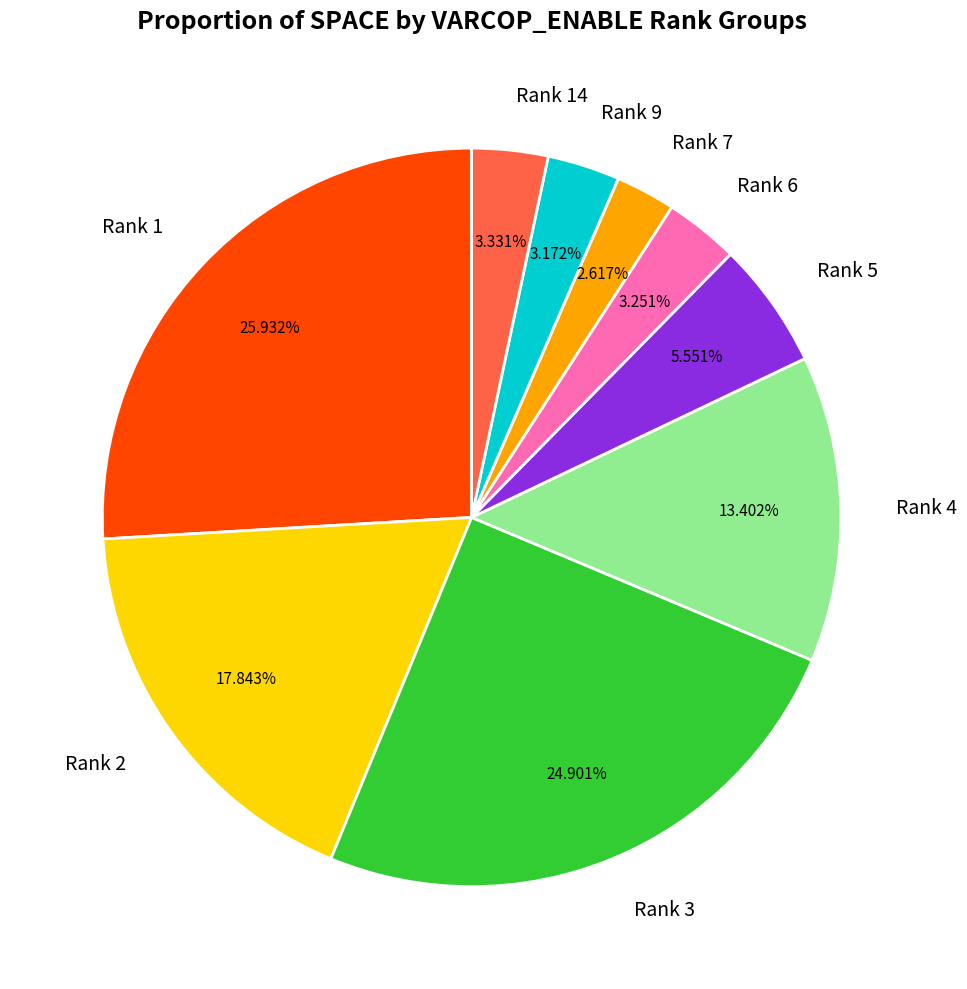

Does Rank 3 represent more than half of the total?

No